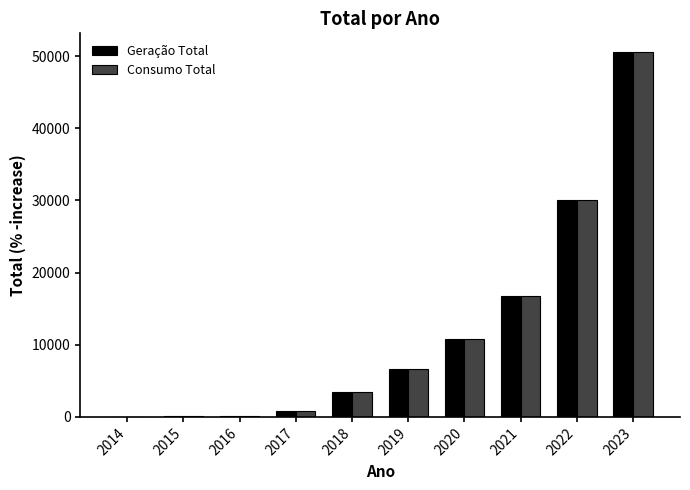

Are the bars grouped side by side (vs. stacked)?

Yes